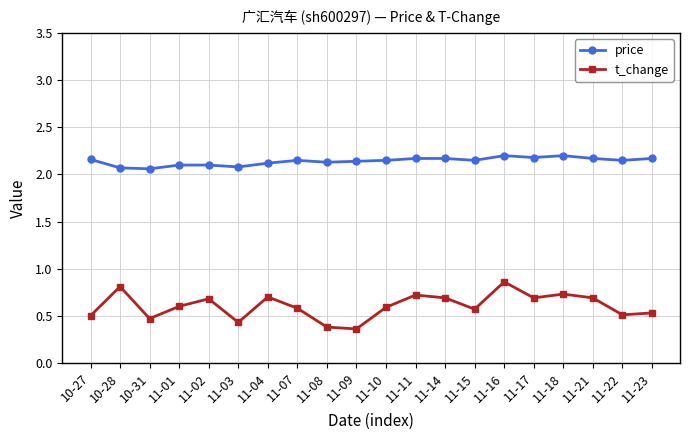

What are all the series names shown in the legend?

price, t_change